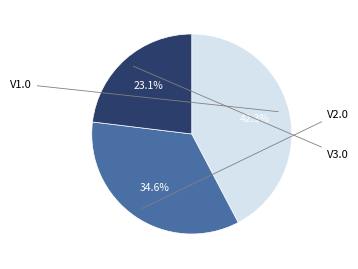

Is there any slice that represents more than half of the pie?

No